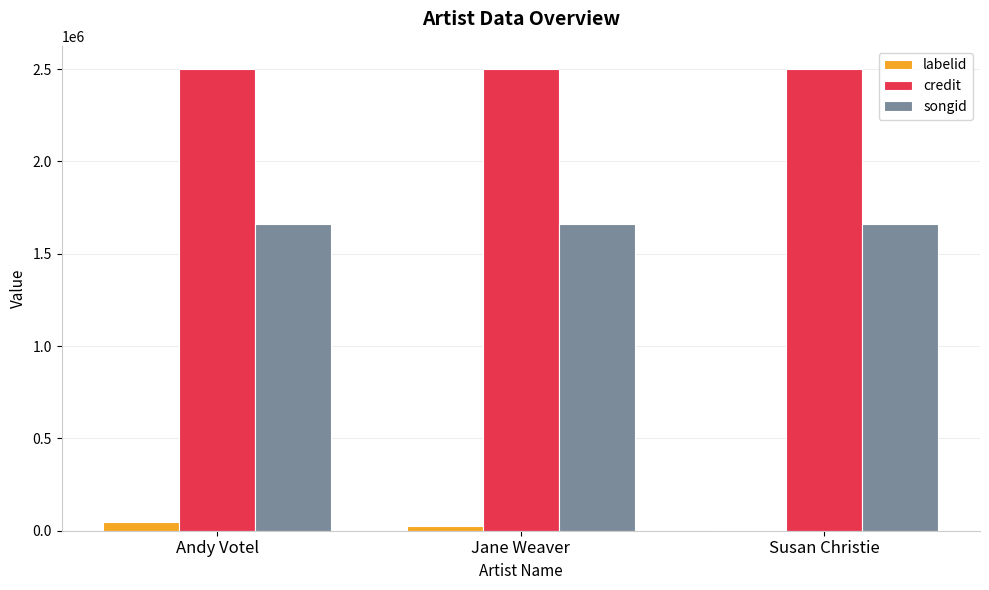

What are all the series names shown in the legend?

labelid, credit, songid